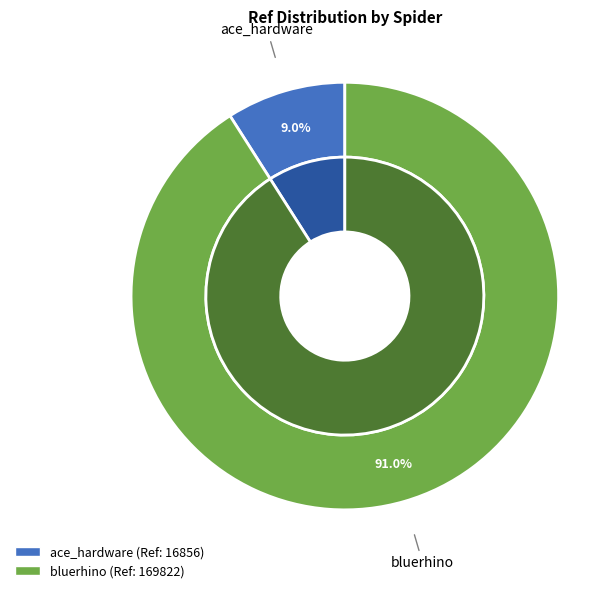

Which category has the biggest portion of the pie?

bluerhino